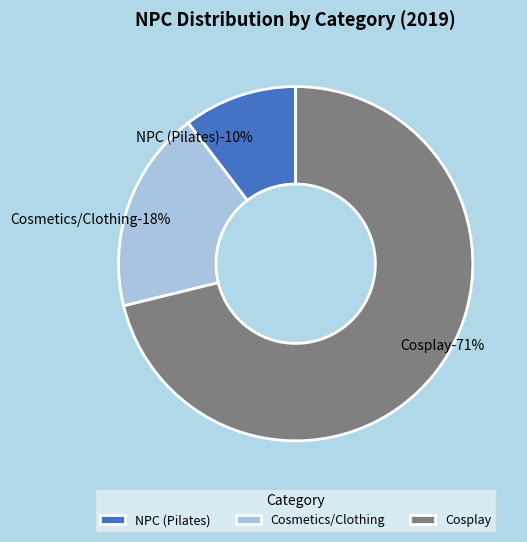

True or false: NPC 2019 accounts for 19% of the total.

False